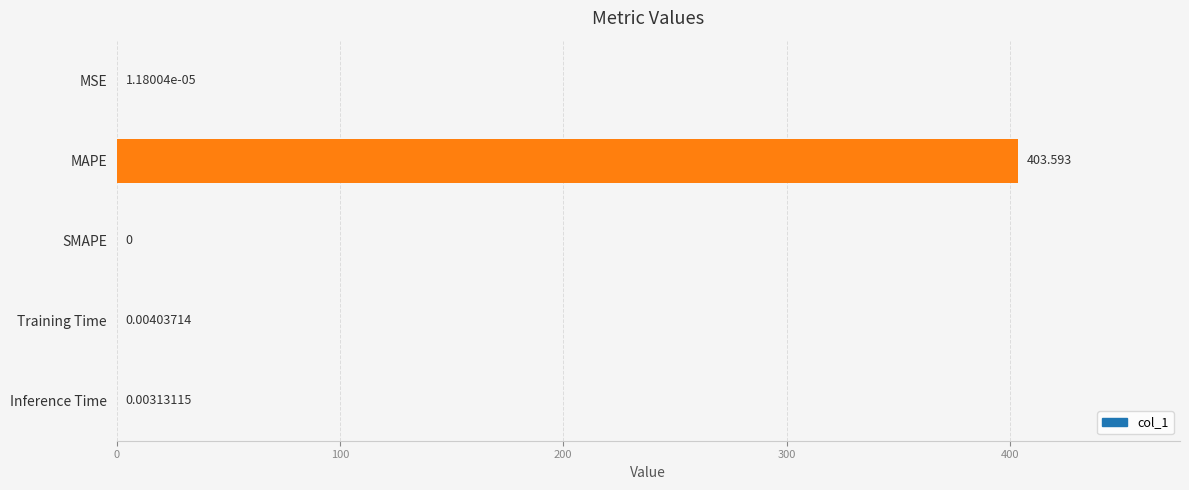

Which label corresponds to the largest value in the chart?

MAPE